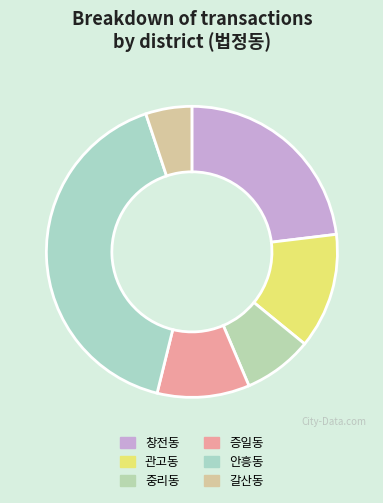

How many segments does this pie chart have?

6